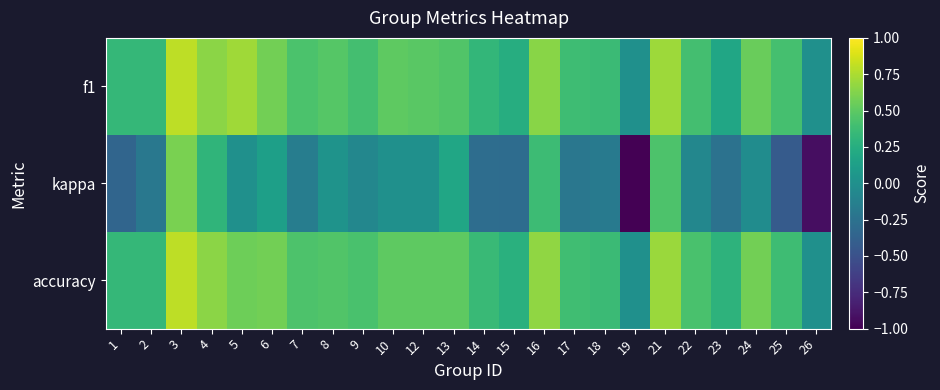

What is the minimum value shown in the chart?

-1.0